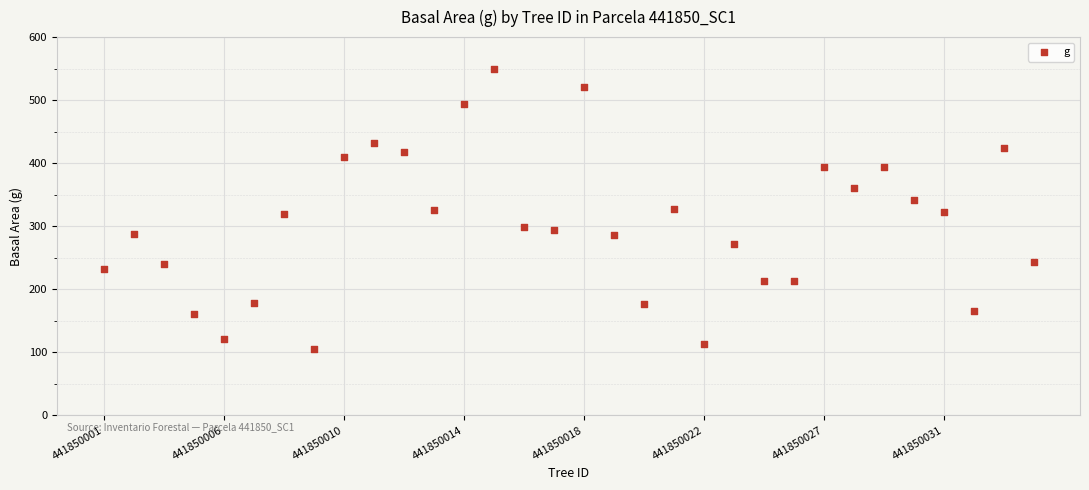

What is the range of Y values (max minus min)?

443.3